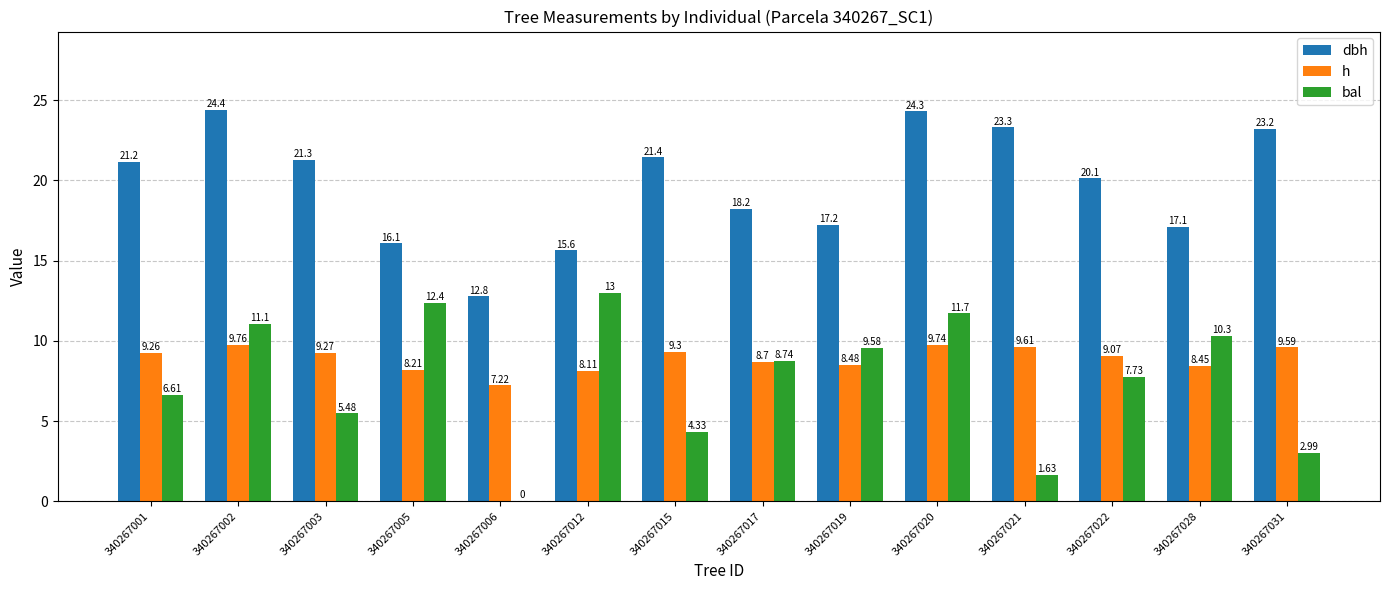

What is the sum of the h values at 340267012 and 340267019?

16.6